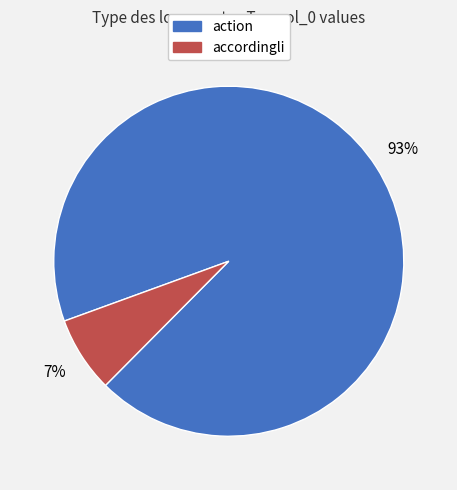

Is it true that action is 84% of the pie?

False